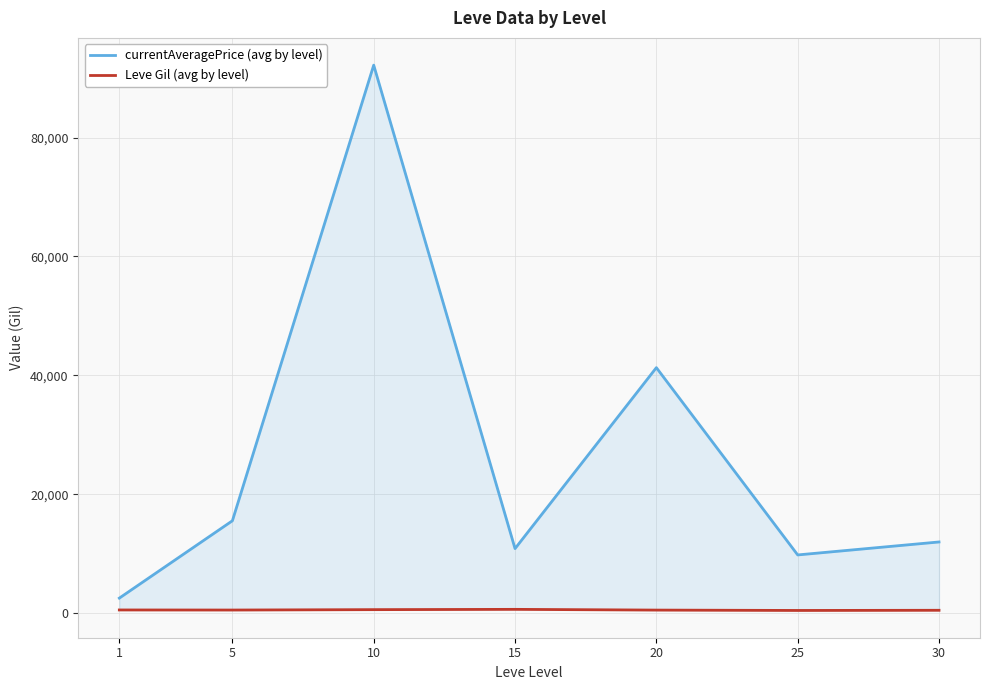

Which has a higher value, 15 or 20?

20